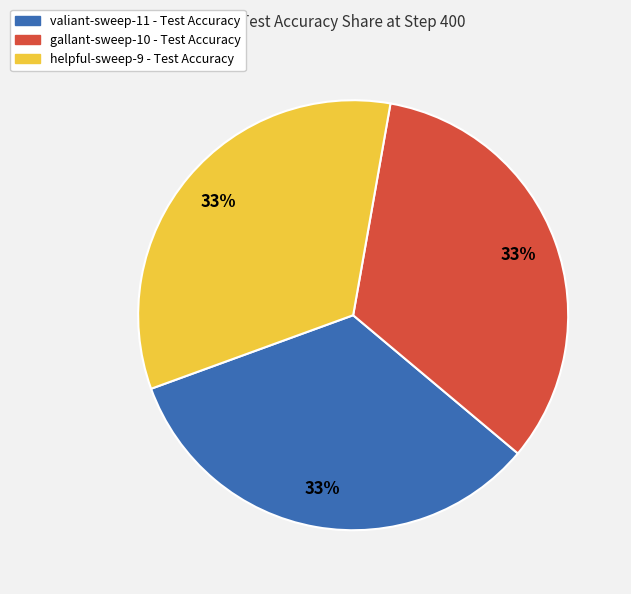

To the nearest percent, what is the average slice percentage?

33%